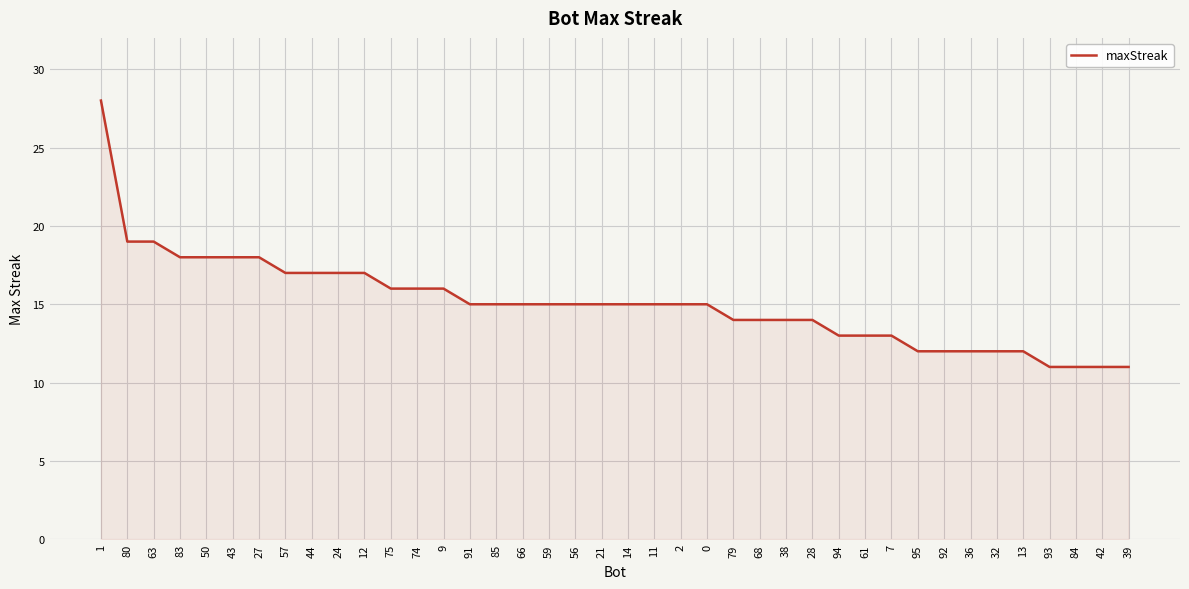

Read the value at 27.

18